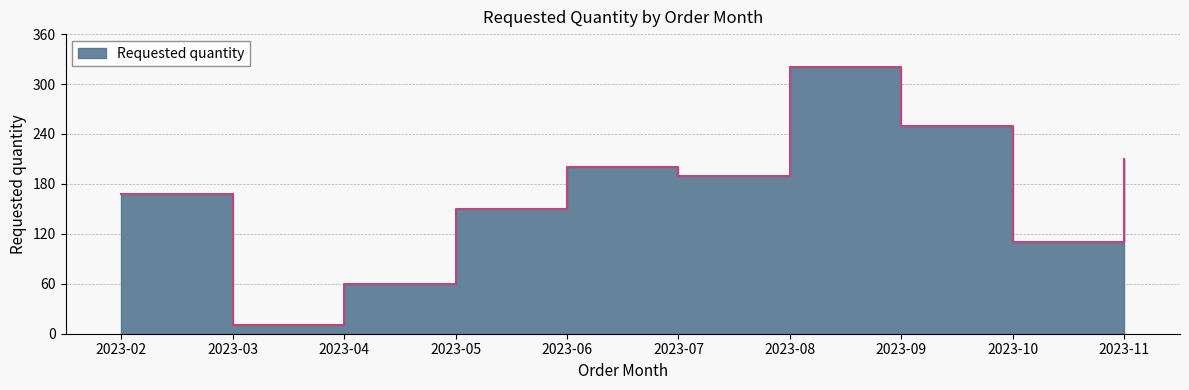

What is the difference between the maximum and minimum values?

310